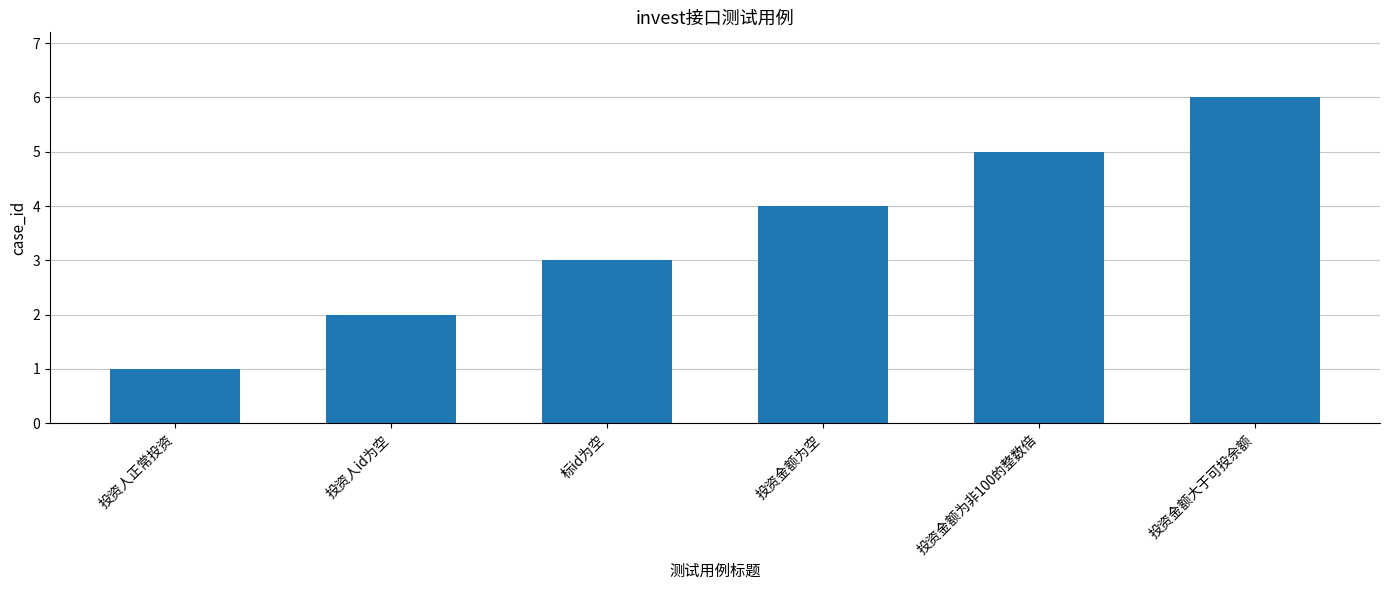

List the labels in order of value, smallest first.

投资人正常投资, 投资人id为空, 标id为空, 投资金额为空, 投资金额为非100的整数倍, 投资金额大于可投余额